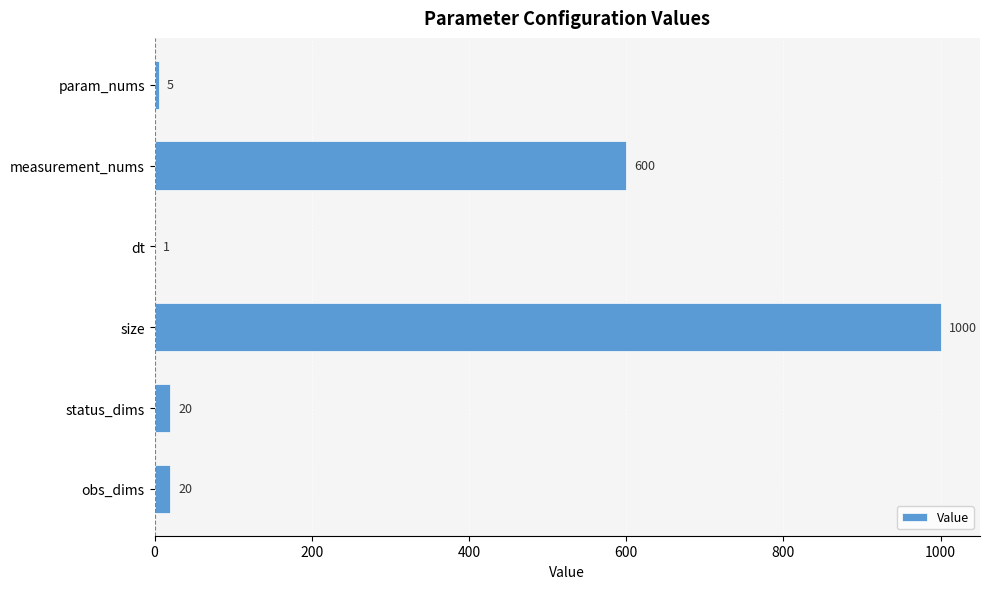

At which category does the chart reach its peak across all series?

size